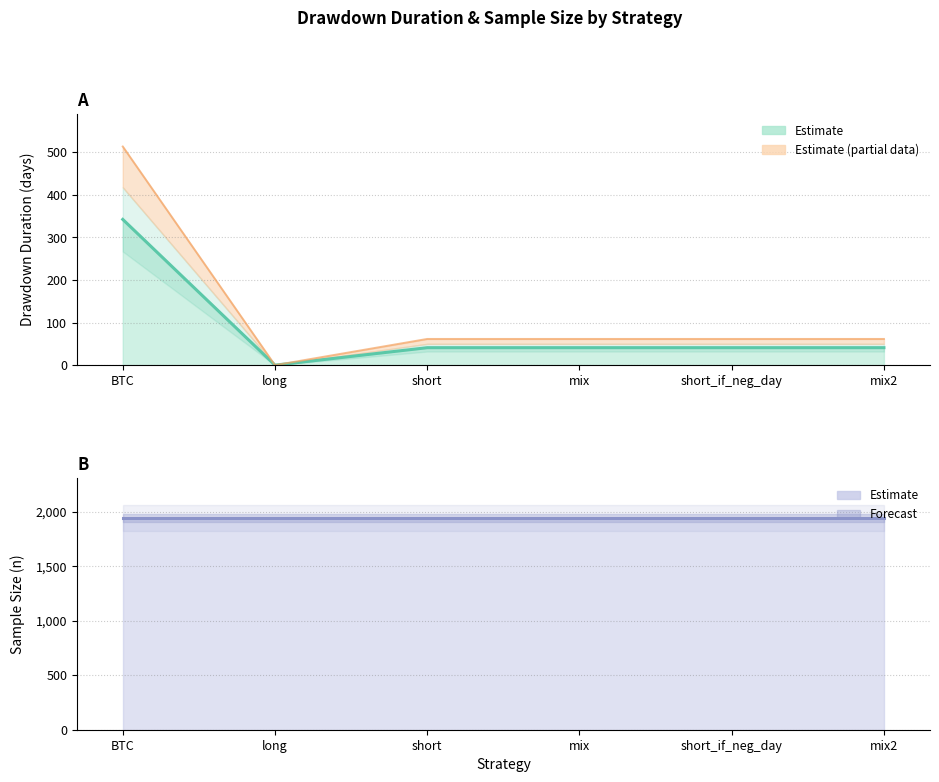

Does the chart display data point markers on the line(s)?

No